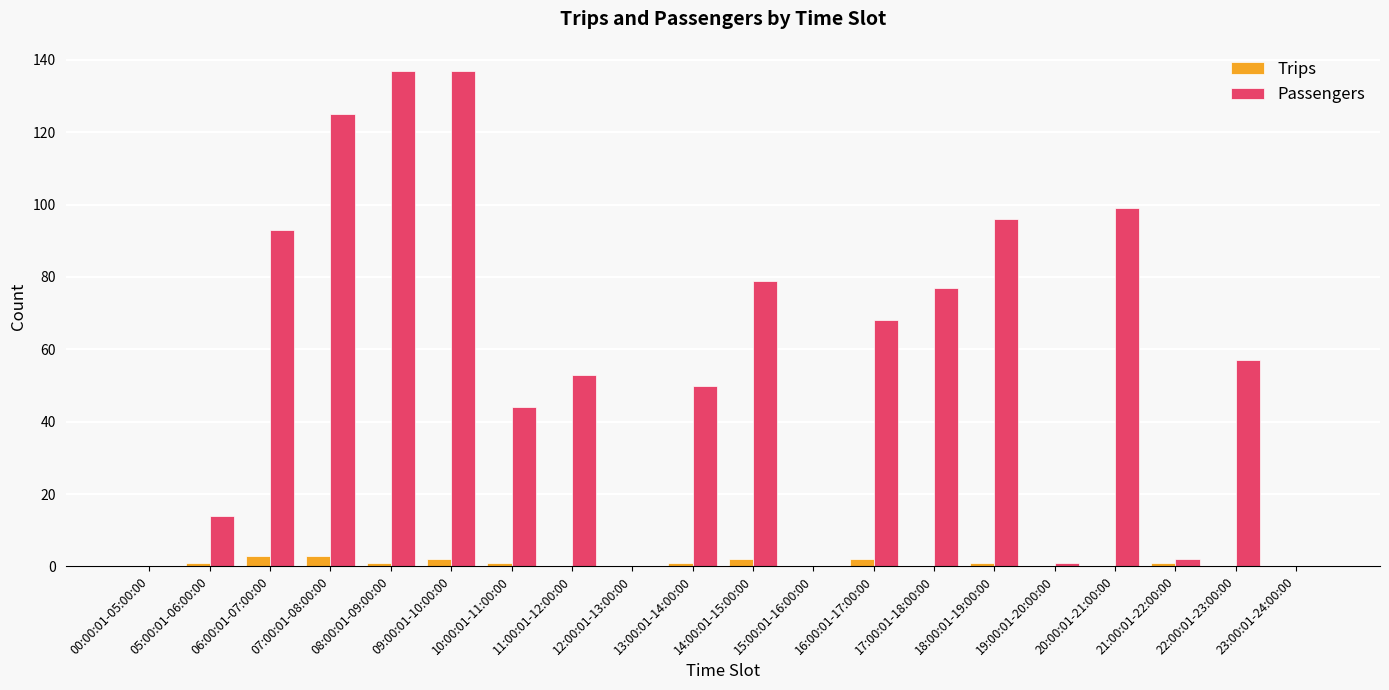

What is the maximum value shown in the chart?

137